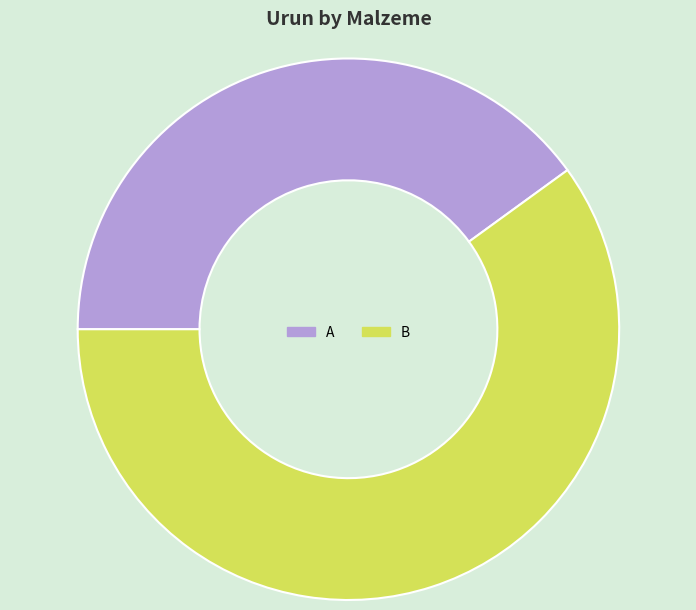

Is it true that A is 40% of the pie?

True